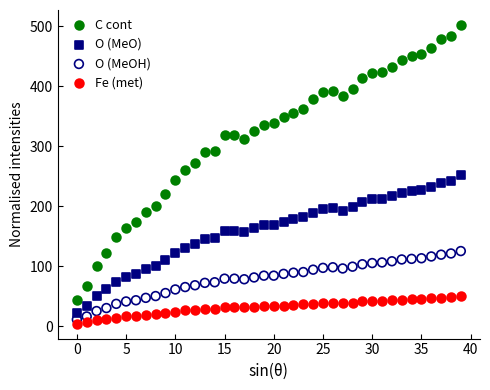

Which series contains the highest Y value?

C cont